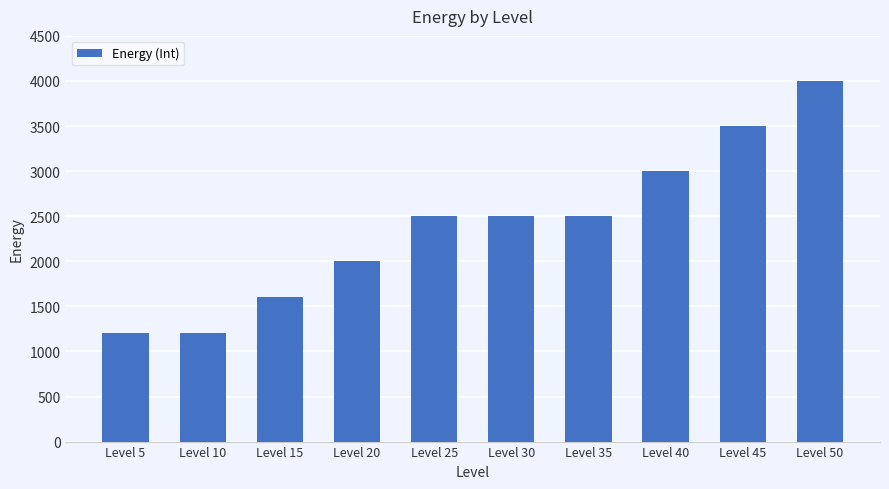

Reading left to right, extract all data points from this chart.

1200	1200	1600	2000	2500	2500	2500	3000	3500	4000